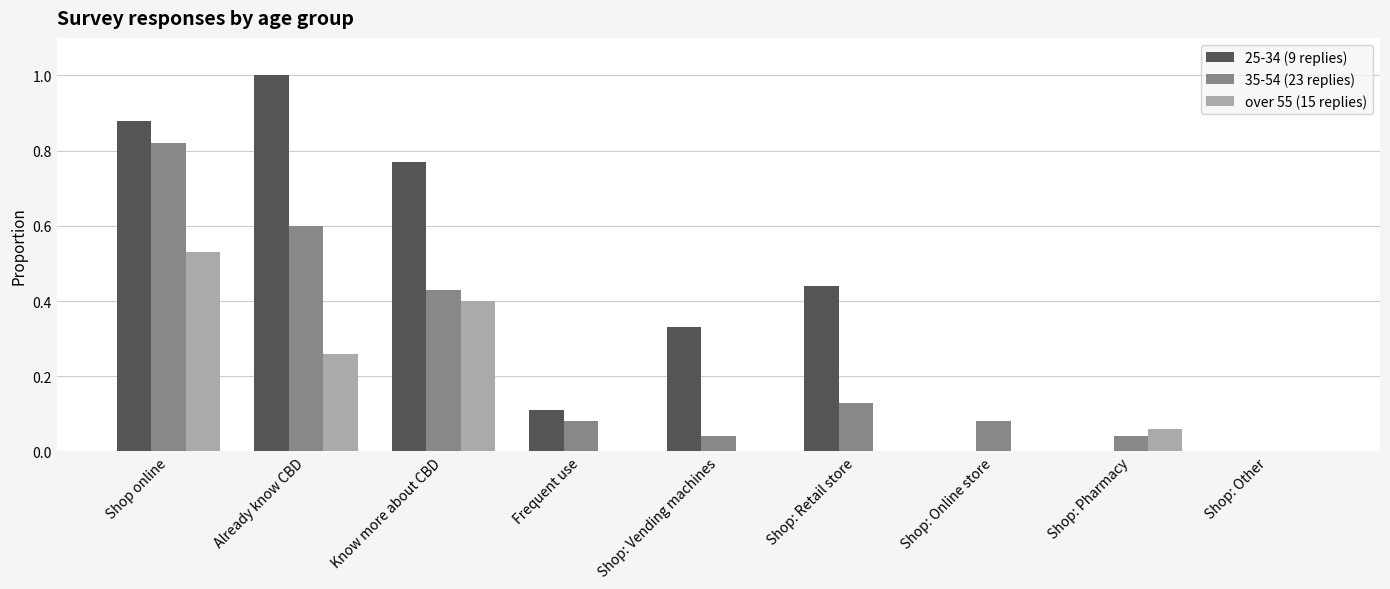

At which label does over 55 (15 replies) reach its peak?

Shop online